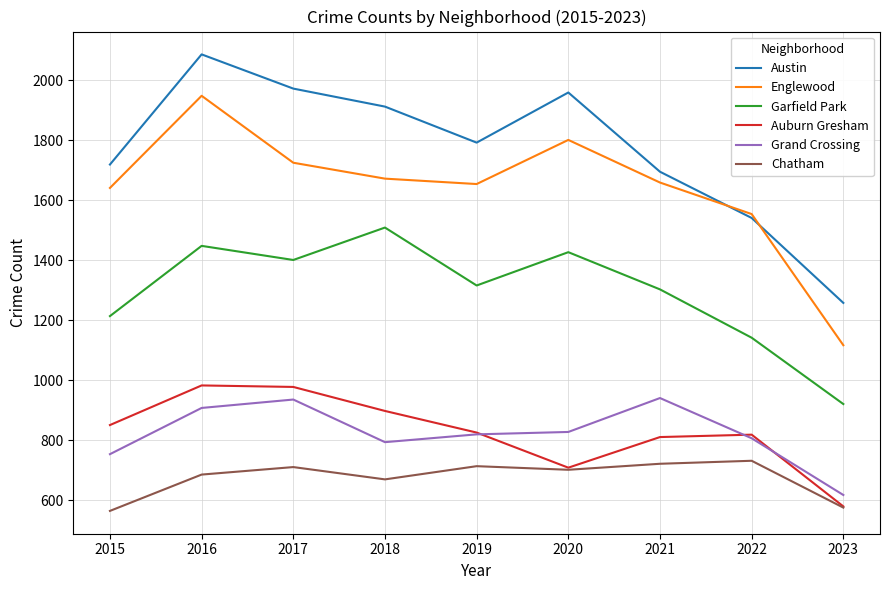

At which category does Austin reach its first local valley?

2019